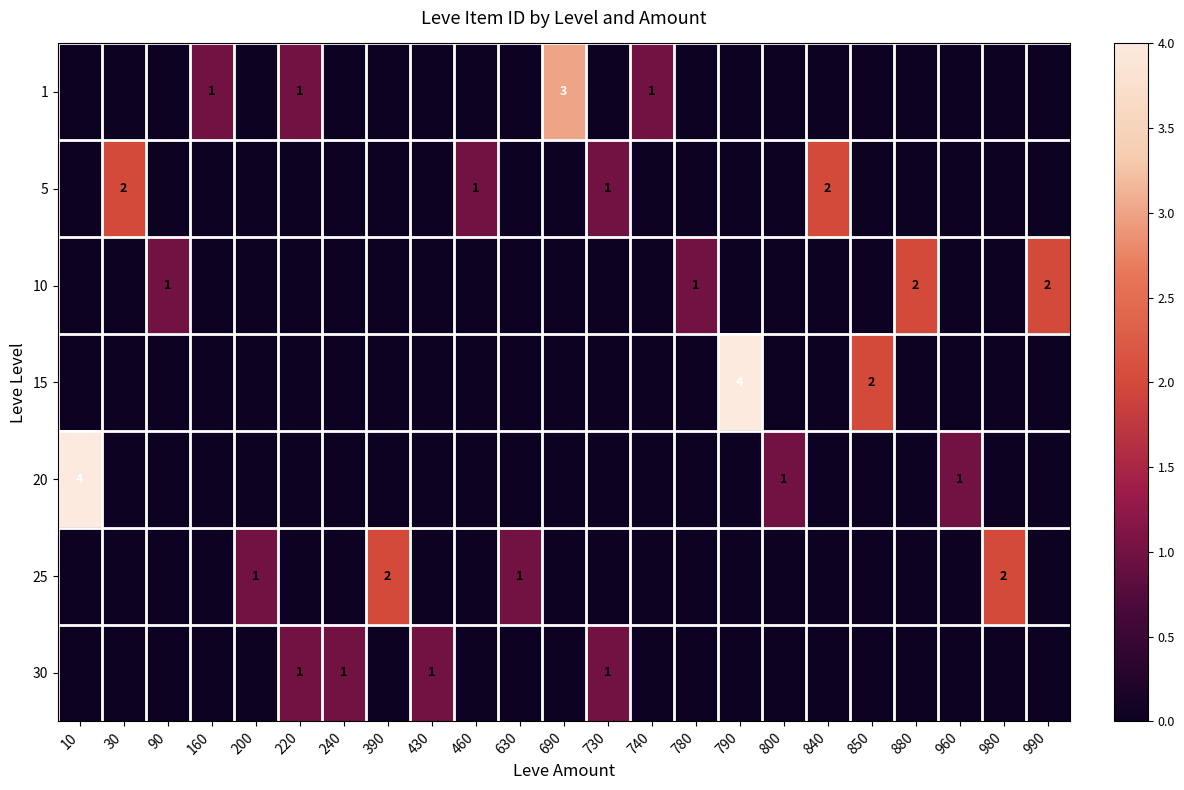

How many positive values does the 15 series have?

2